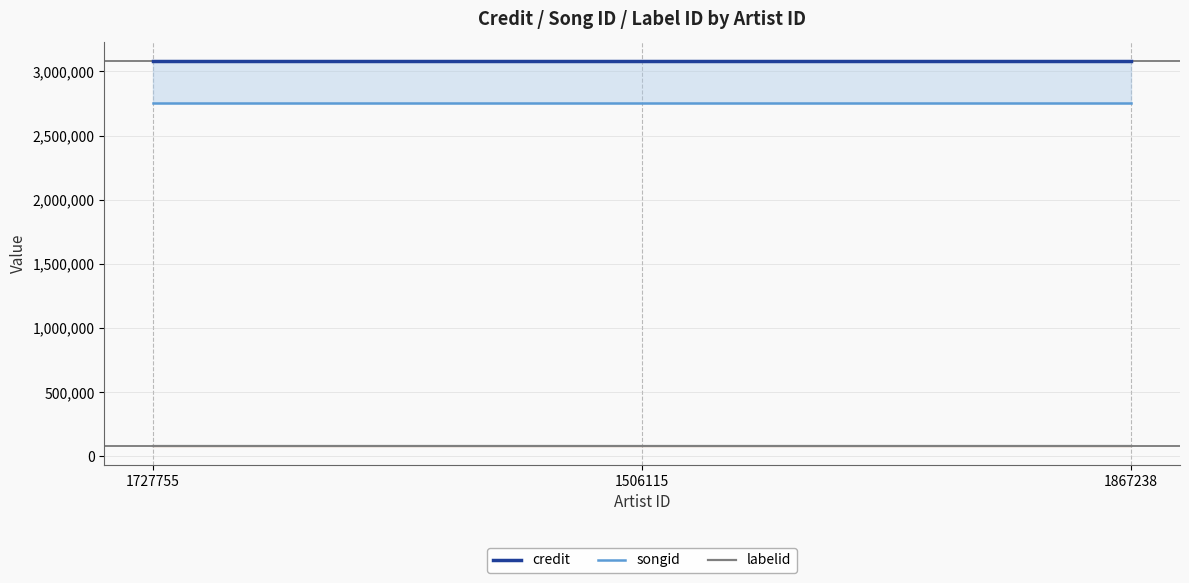

Reading left to right, list all the values displayed in this chart.

credit: 3081926	3081926	3081926
songid: 2751951	2751951	2751951
labelid: 85145	85145	85145